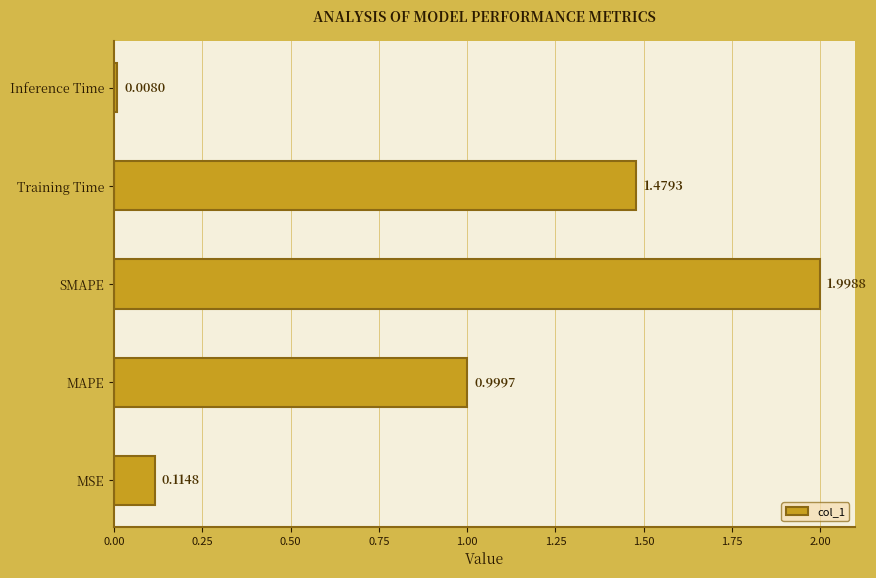

Does the chart contain stacked bars?

No